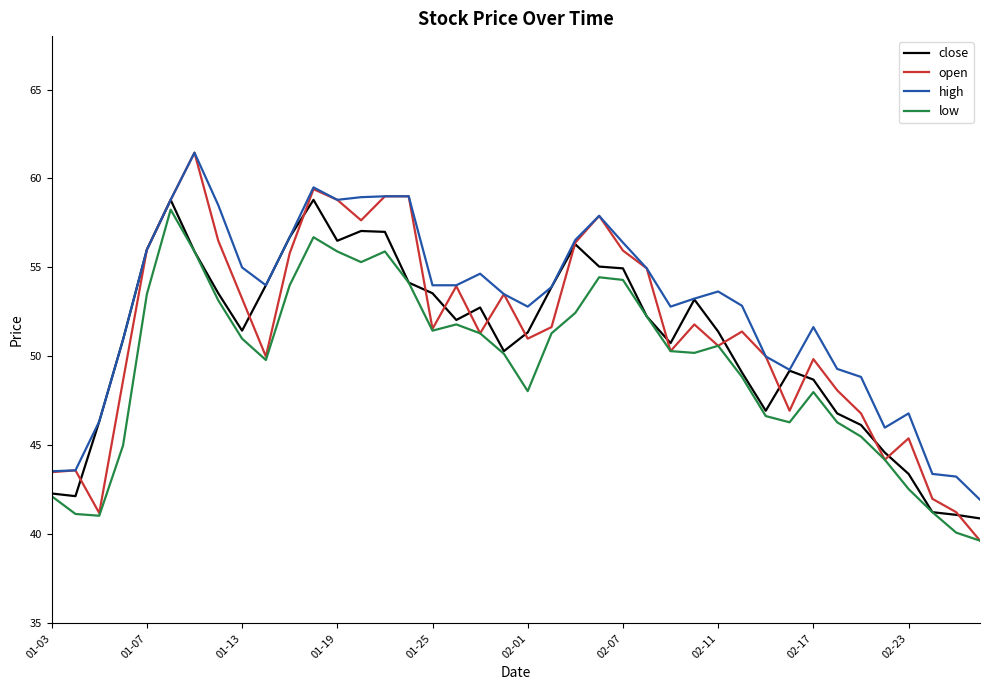

Which series has the widest spread of values?

open